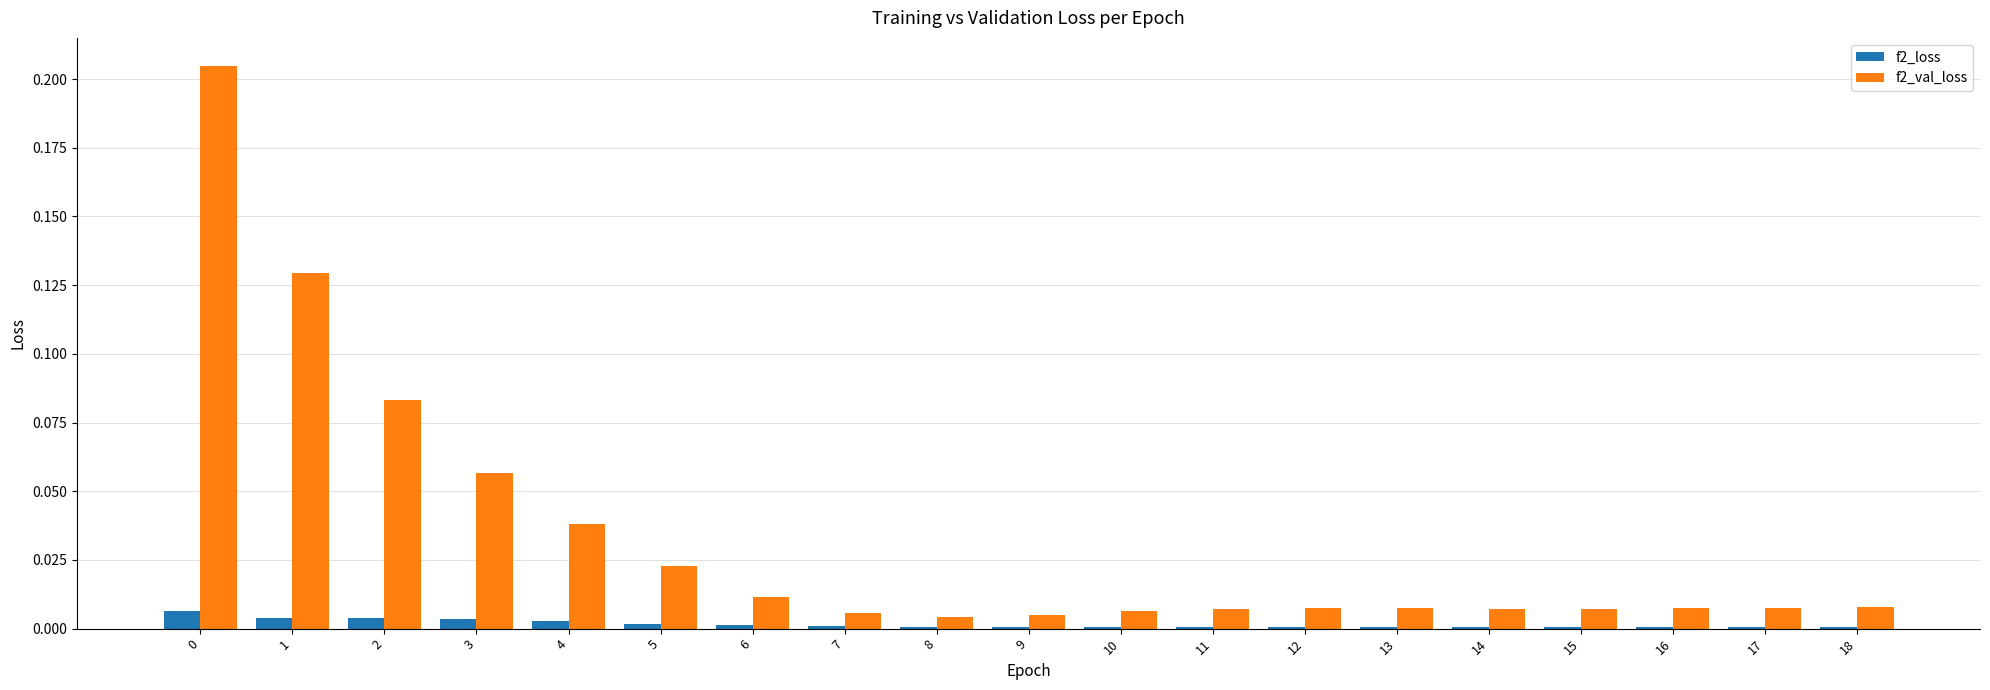

How many data points does each series have?

19